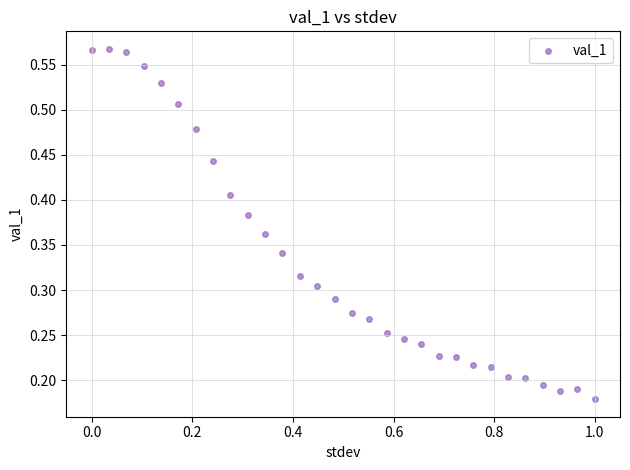

What is the range of X values (max minus min)?

1.0